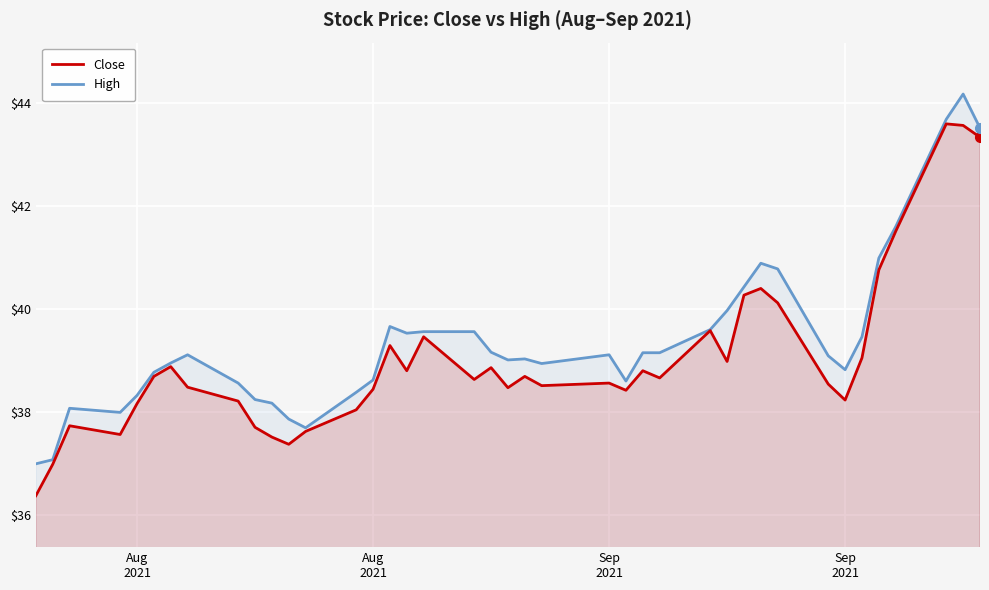

Which series has the largest range (max minus min)?

Close